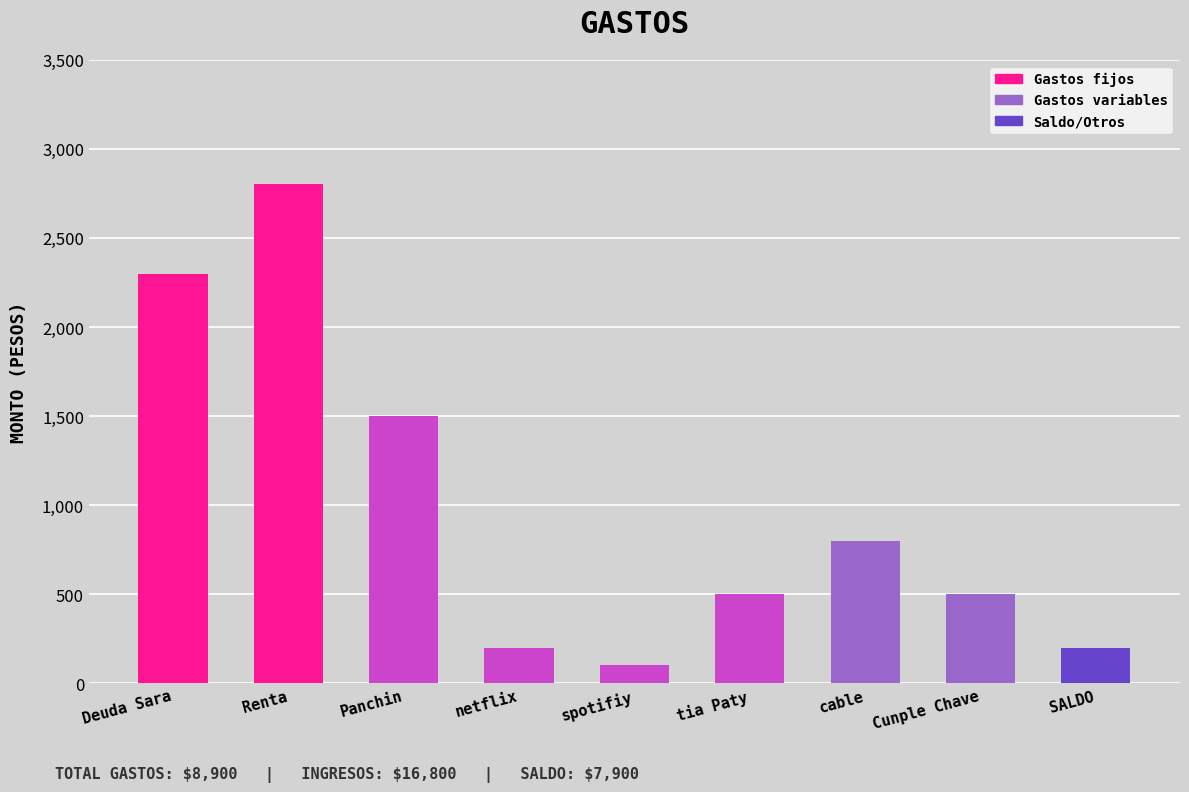

What is the minimum value shown in the chart?

100